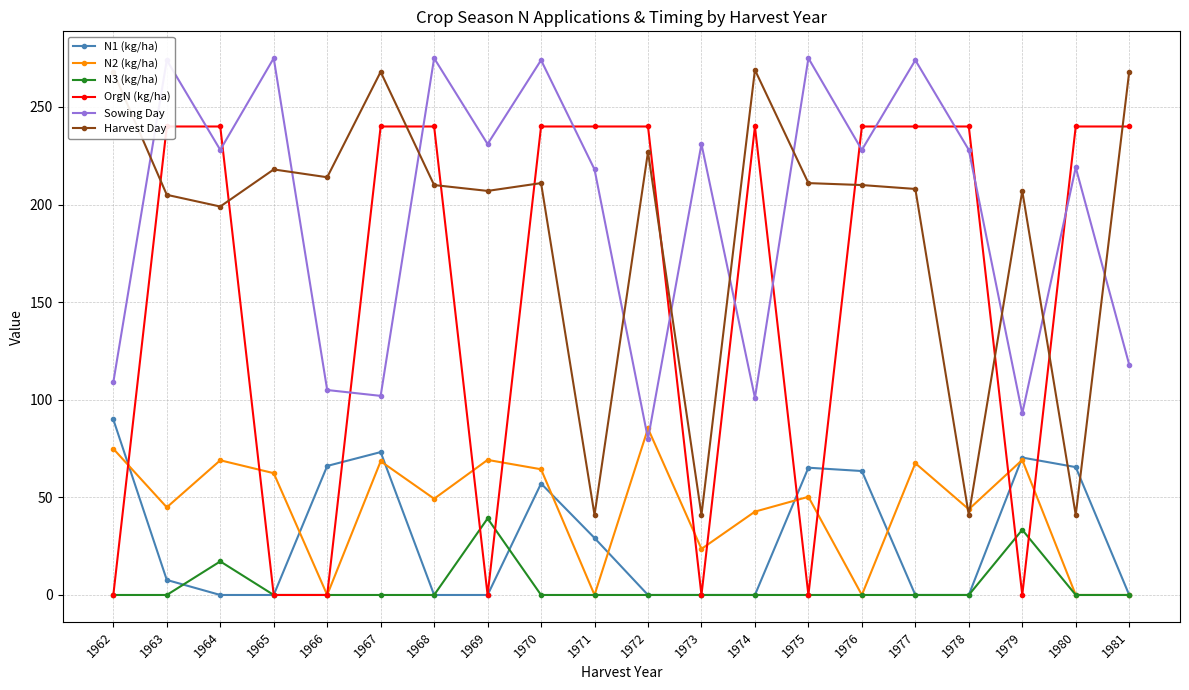

What is the value of the N2 (kg/ha) point at the 2nd from the left?

44.9